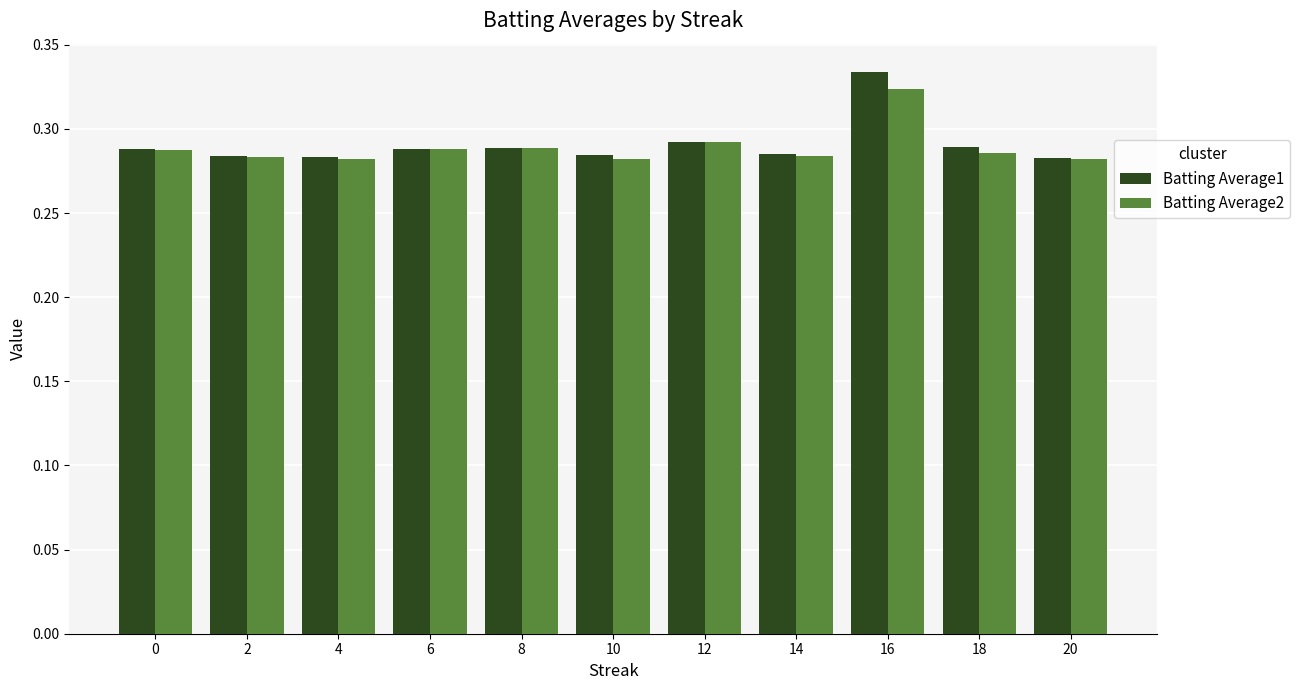

At which label does Batting Average2 reach its peak?

16